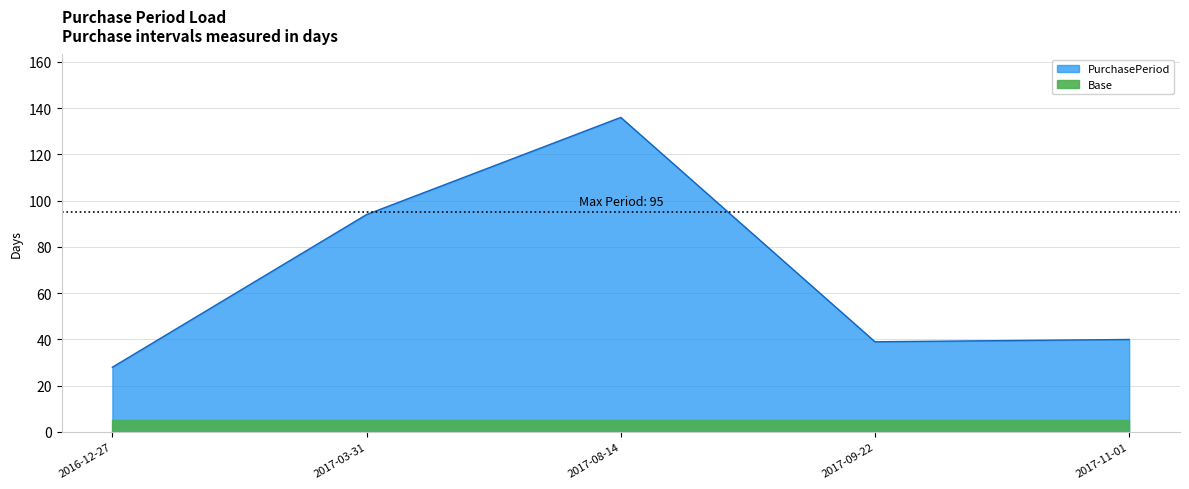

List the labels in order of value, smallest first.

2016-12-27, 2017-09-22, 2017-11-01, 2017-03-31, 2017-08-14